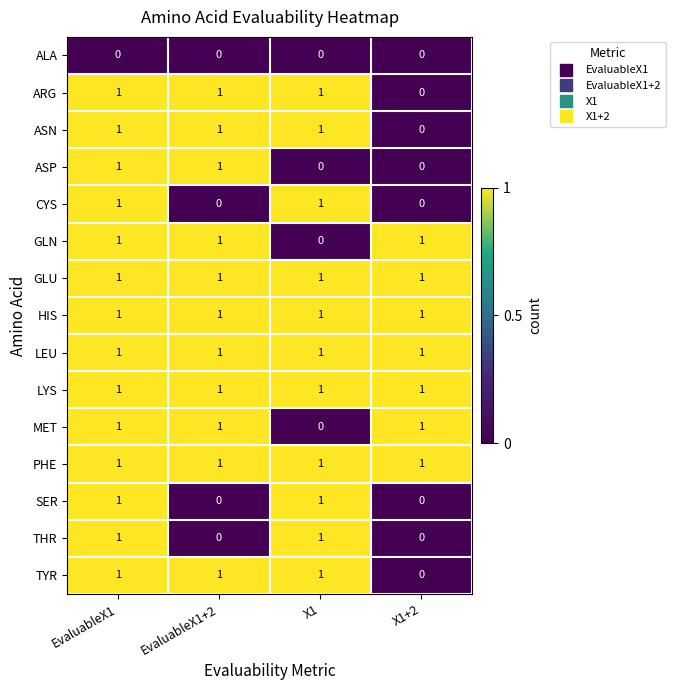

How many distinct data groups are displayed?

15